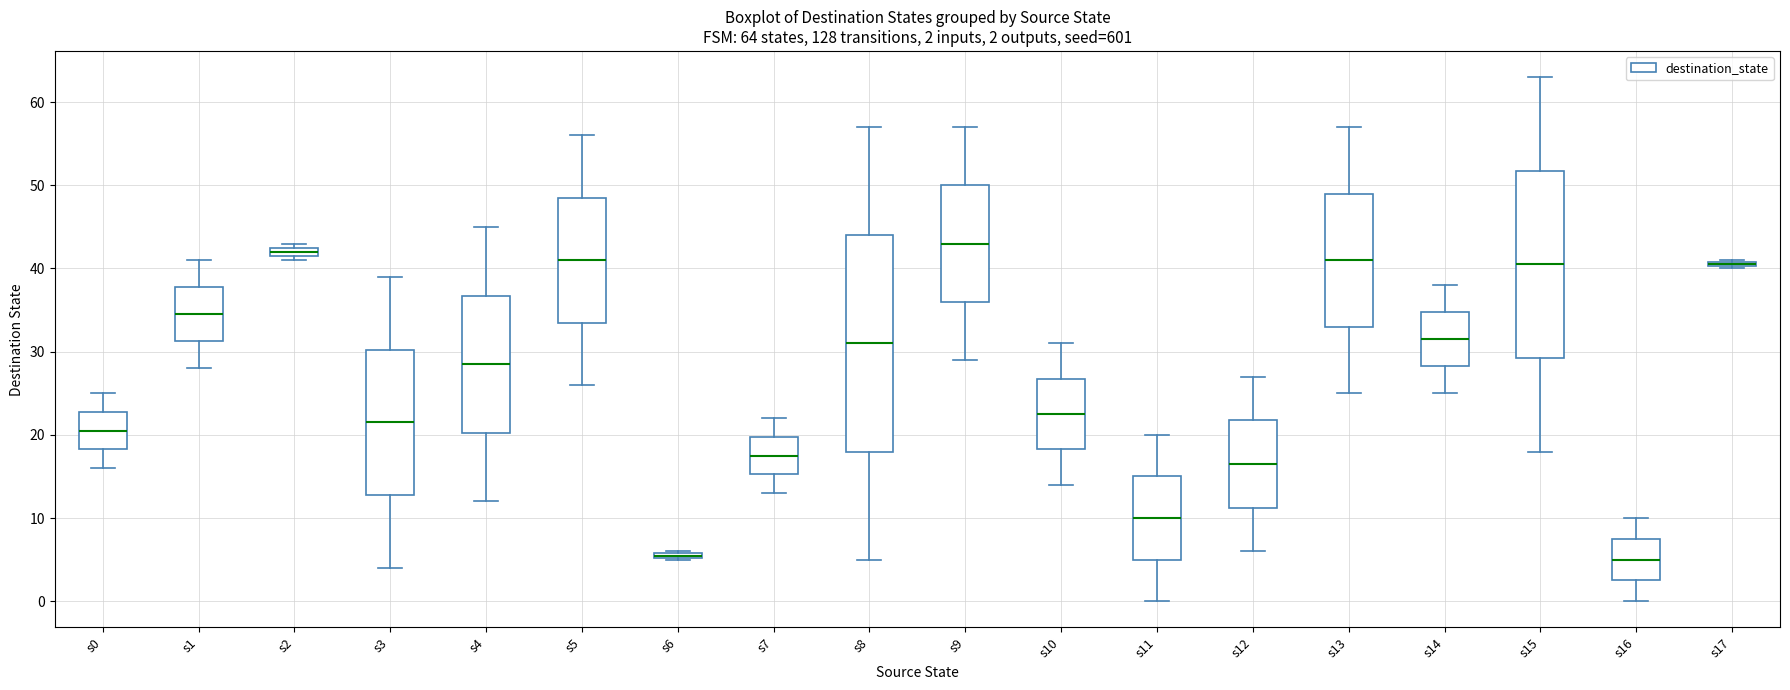

Which box is the tallest, from its lower edge to its upper edge?

s8